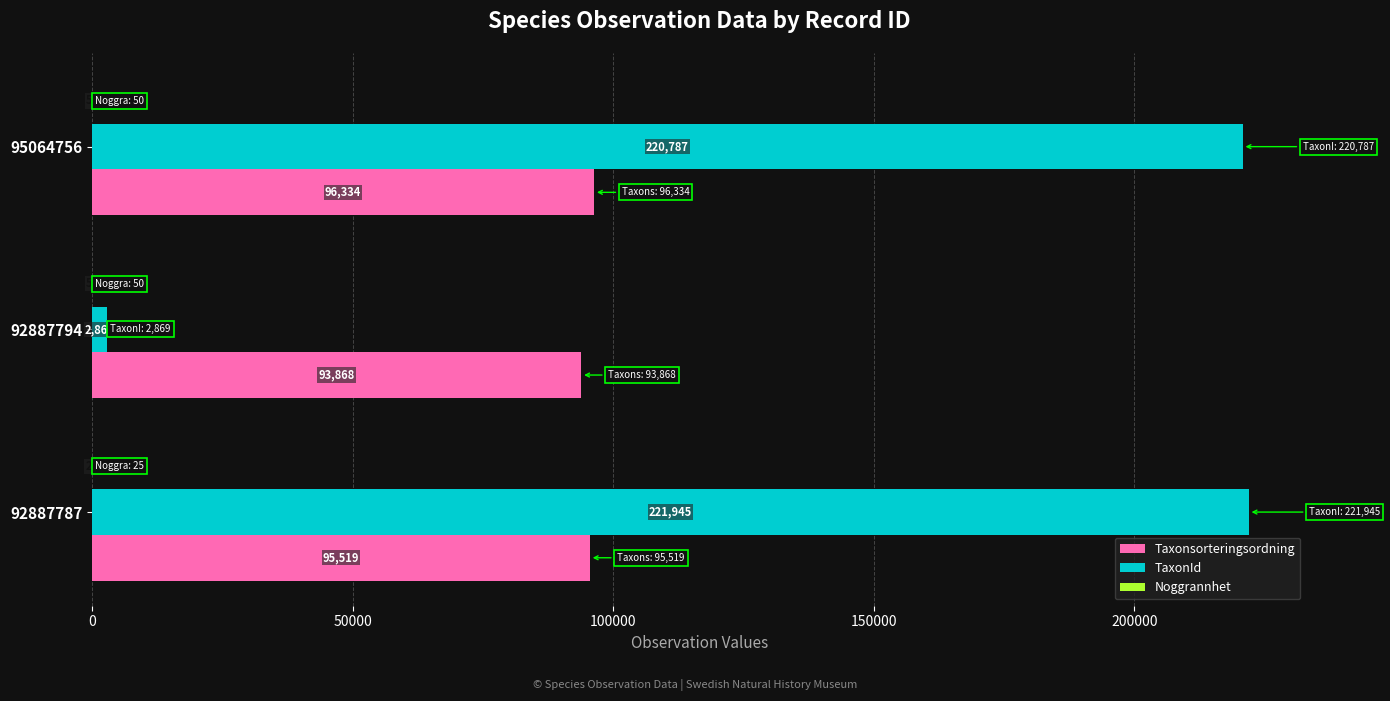

How many distinct data groups are displayed?

3